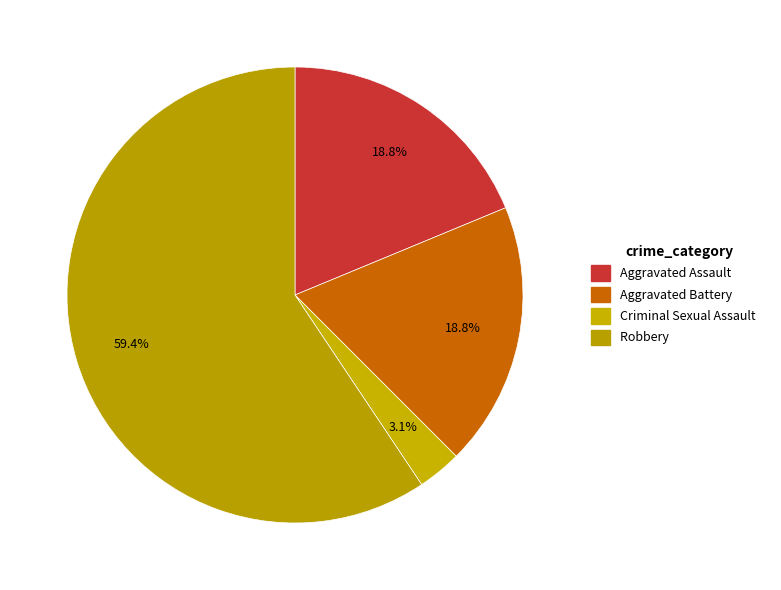

Which category accounts for the majority?

Robbery